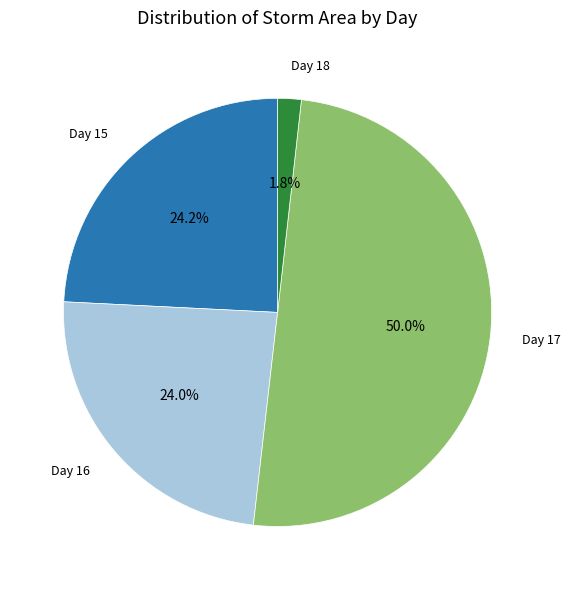

How many segments does this pie chart have?

4